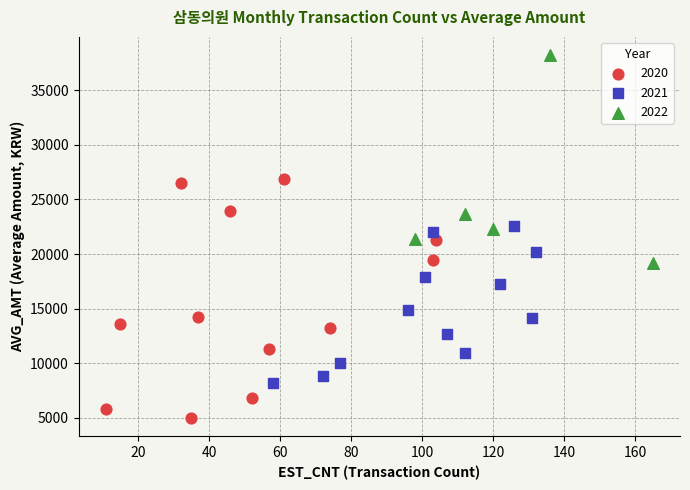

What are all the series names shown in the legend?

2020, 2021, 2022